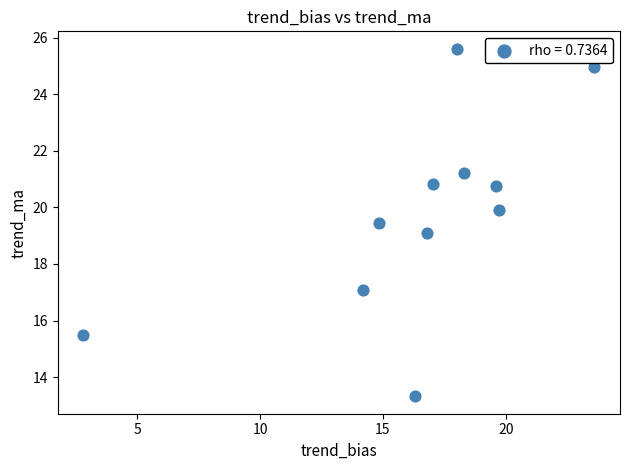

What is the average Y value?

19.8